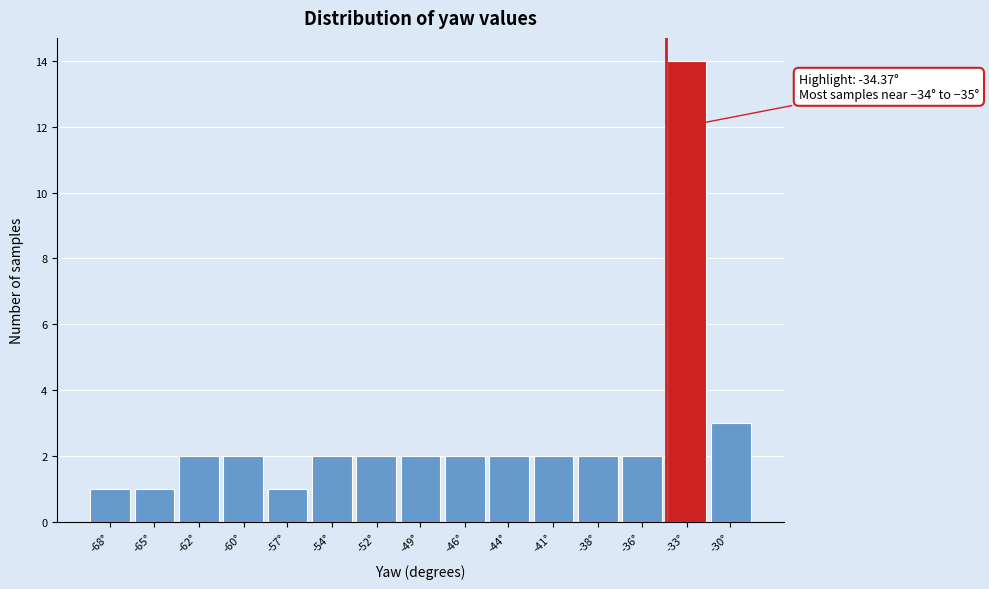

Reading left to right, list all the values displayed in this chart.

1	1	2	2	1	2	2	2	2	2	2	2	2	14	3